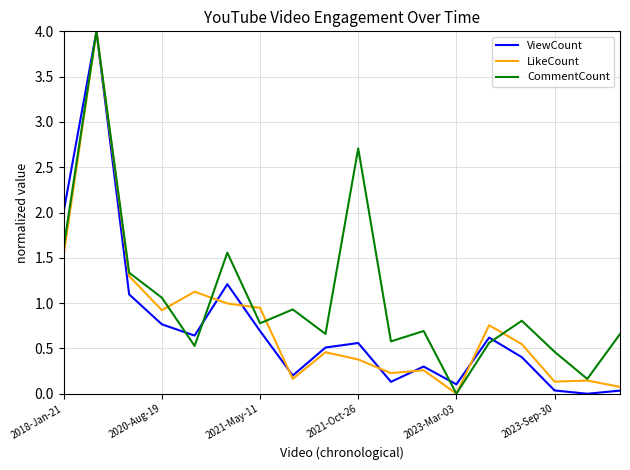

Which series has the largest total across all categories?

CommentCount